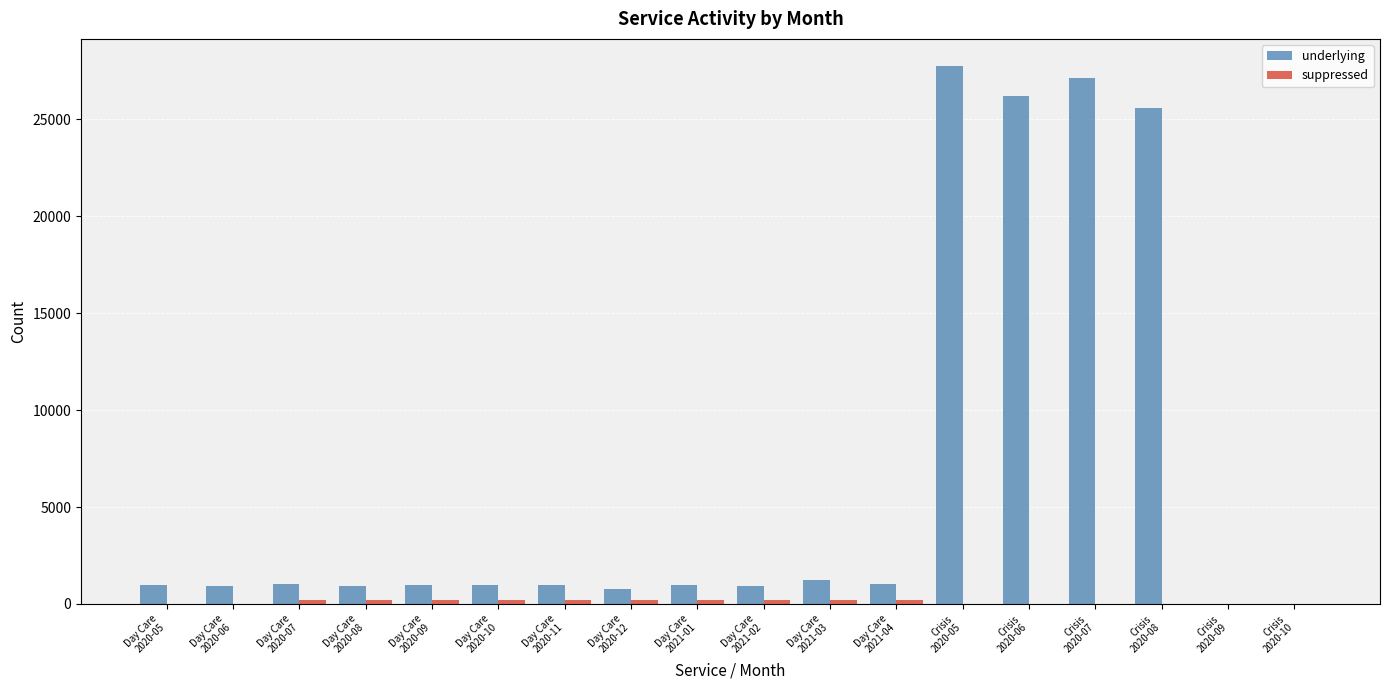

How many distinct data groups are displayed?

2